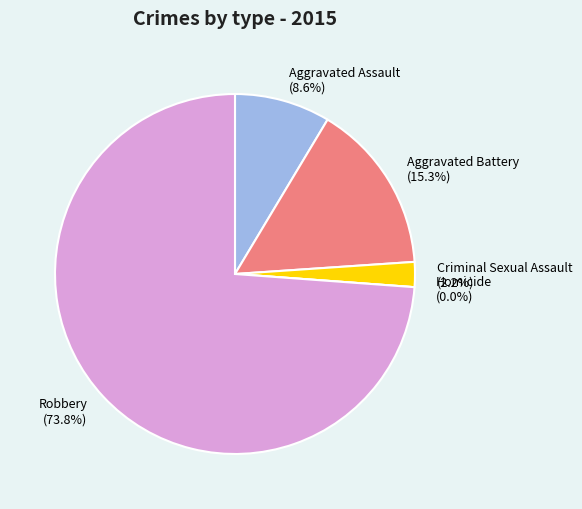

What is the smallest slice in the pie chart?

Homicide